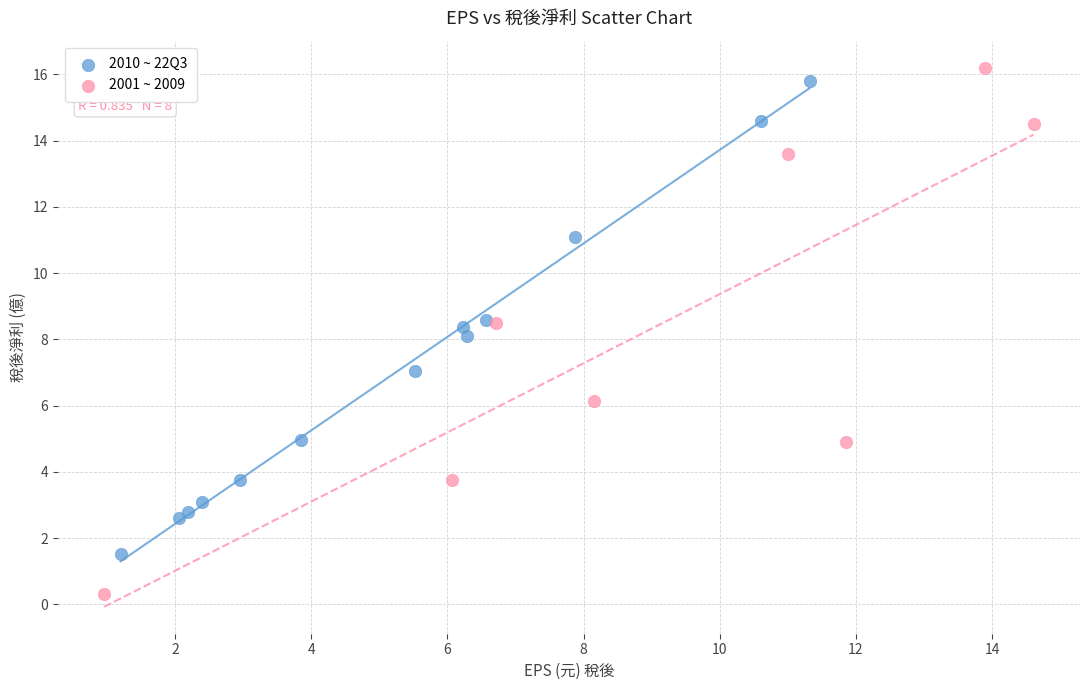

Which series reaches the minimum Y coordinate?

2001 ~ 2009